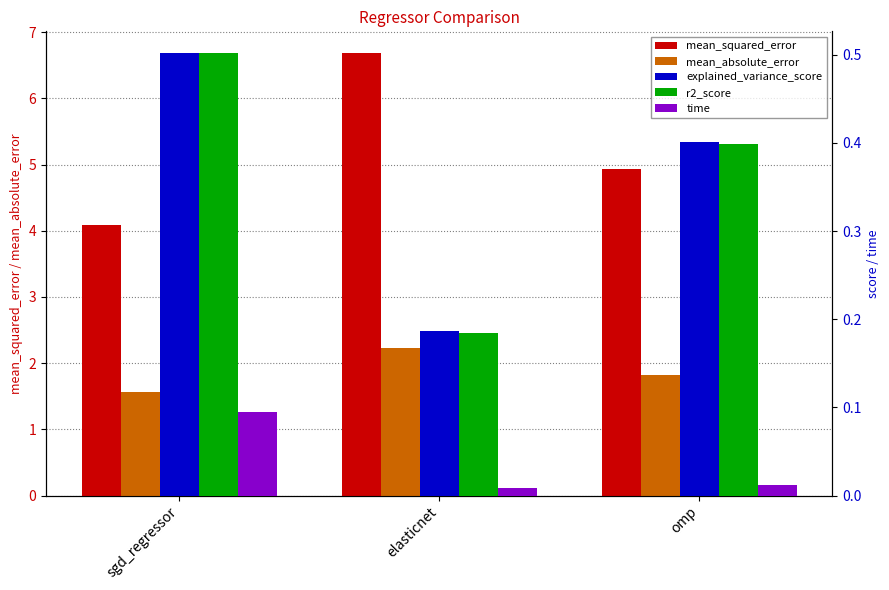

How many bars are there in each group?

5